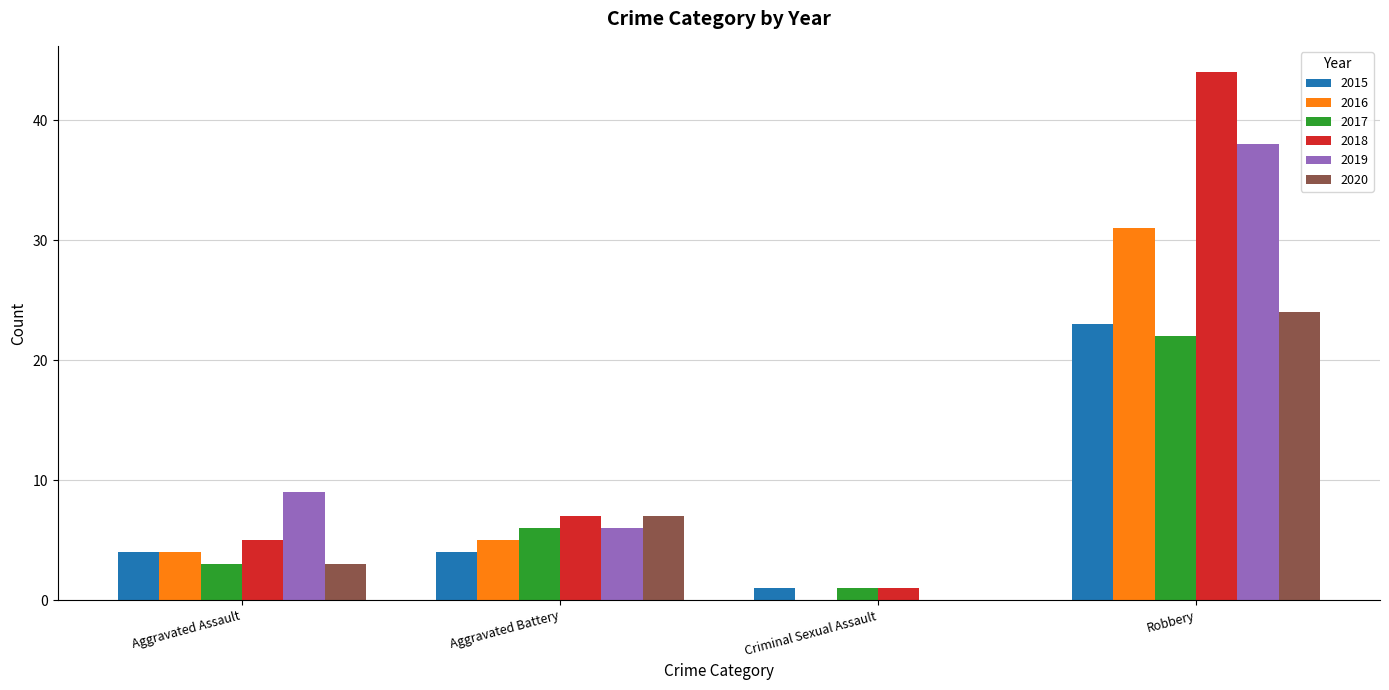

Is the value of 2020 at Aggravated Battery greater than the value of 2019 at Aggravated Battery?

Yes